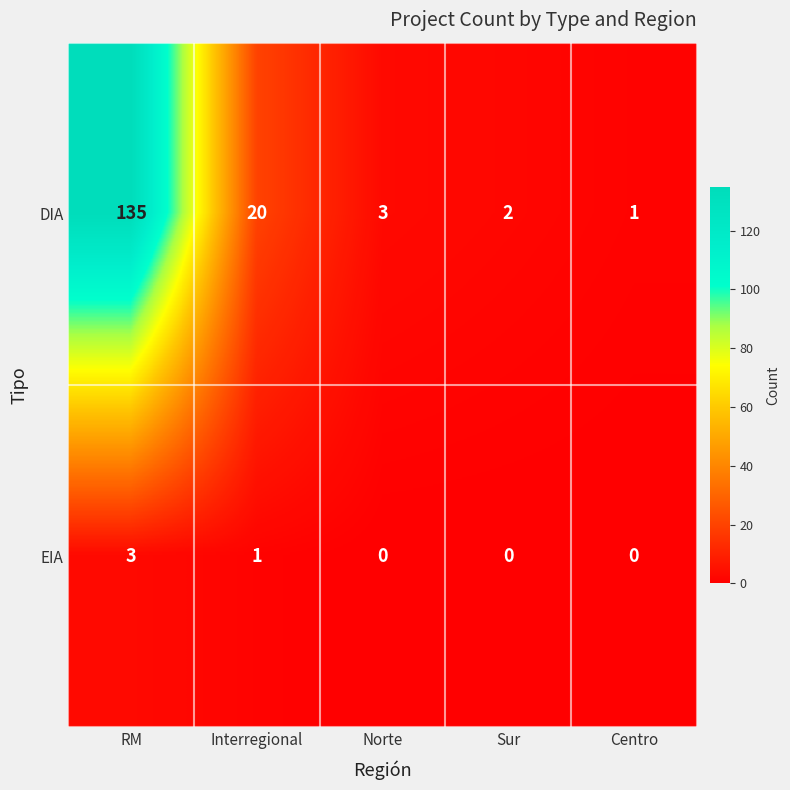

Reading right to left, extract all data points from this chart.

DIA: Centro=1	Sur=2	Norte=3	Interregional=20	RM=135
EIA: Centro=0	Sur=0	Norte=0	Interregional=1	RM=3